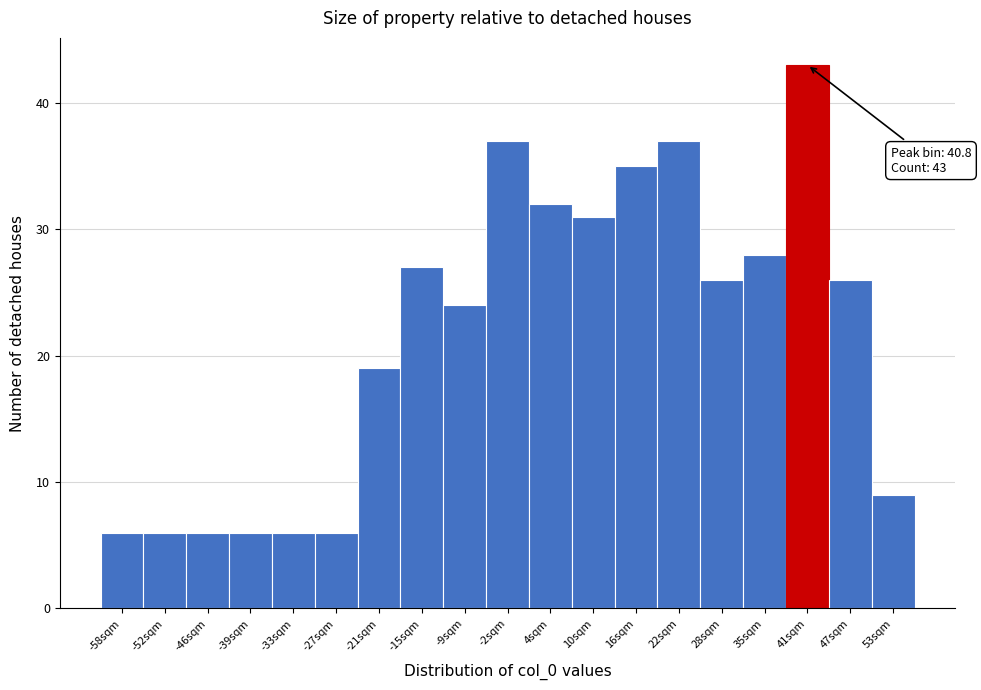

Over which range of the x-axis is the bar tallest?

38 to 44